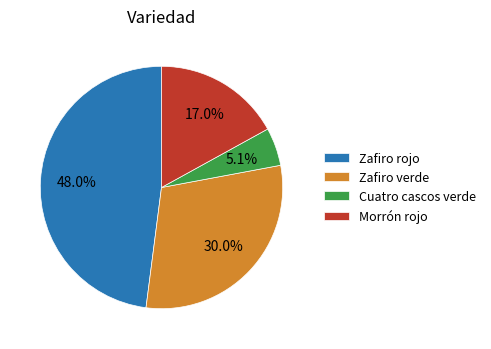

What is the largest slice in the pie chart?

Zafiro rojo